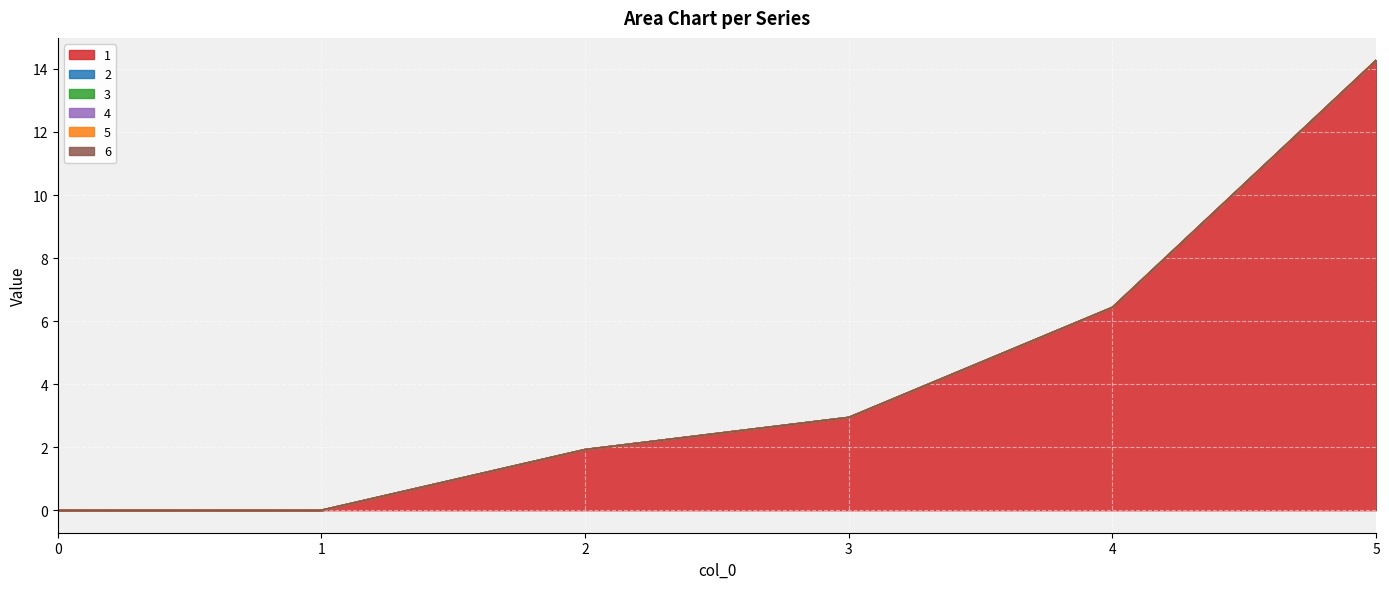

At how many categories does at least one series exceed 3?

2